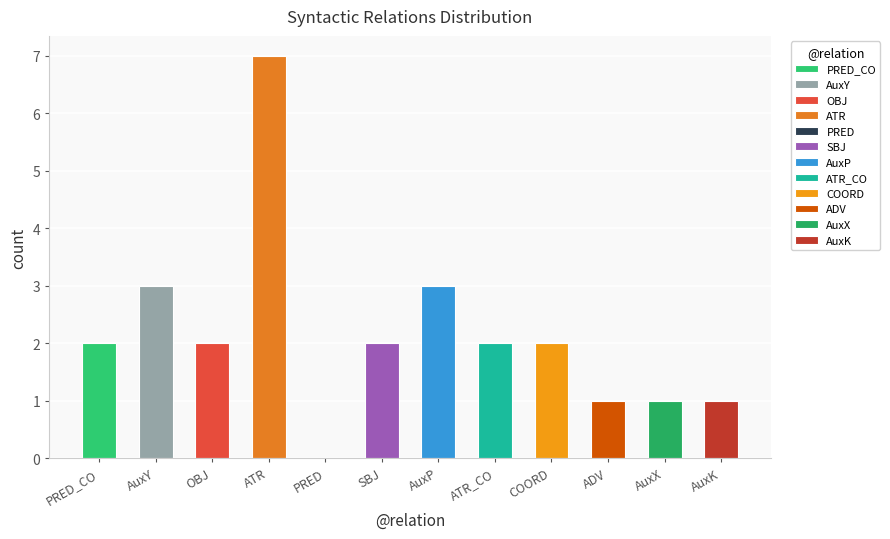

Reading left to right, what are all the values shown in this chart?

PRED_CO=2	AuxY=3	OBJ=2	ATR=7	PRED=0	SBJ=2	AuxP=3	ATR_CO=2	COORD=2	ADV=1	AuxX=1	AuxK=1